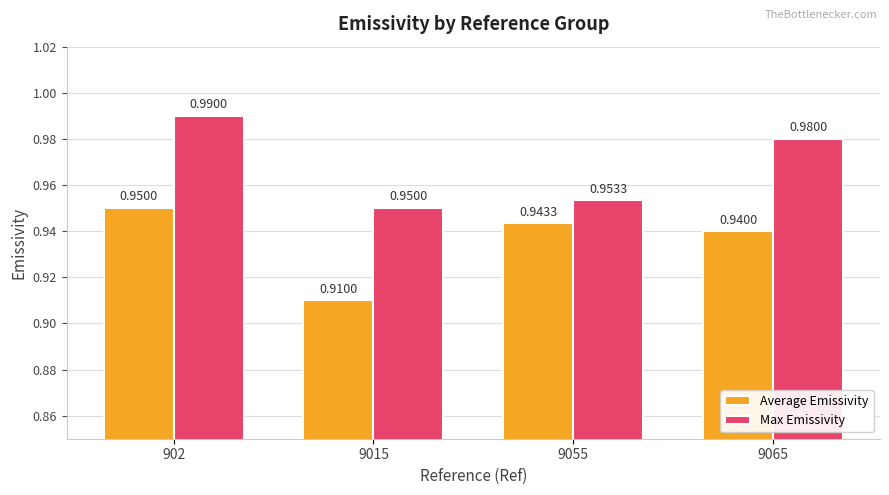

What is the sum of the Average Emissivity values at 9015 and 902?

1.9